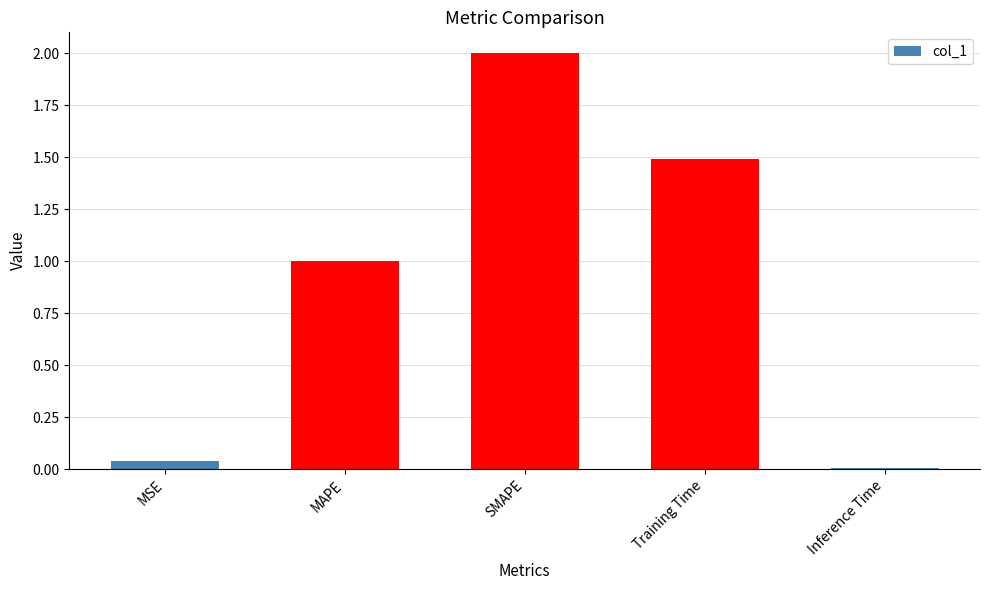

Which label corresponds to the smallest value in the chart?

Inference Time